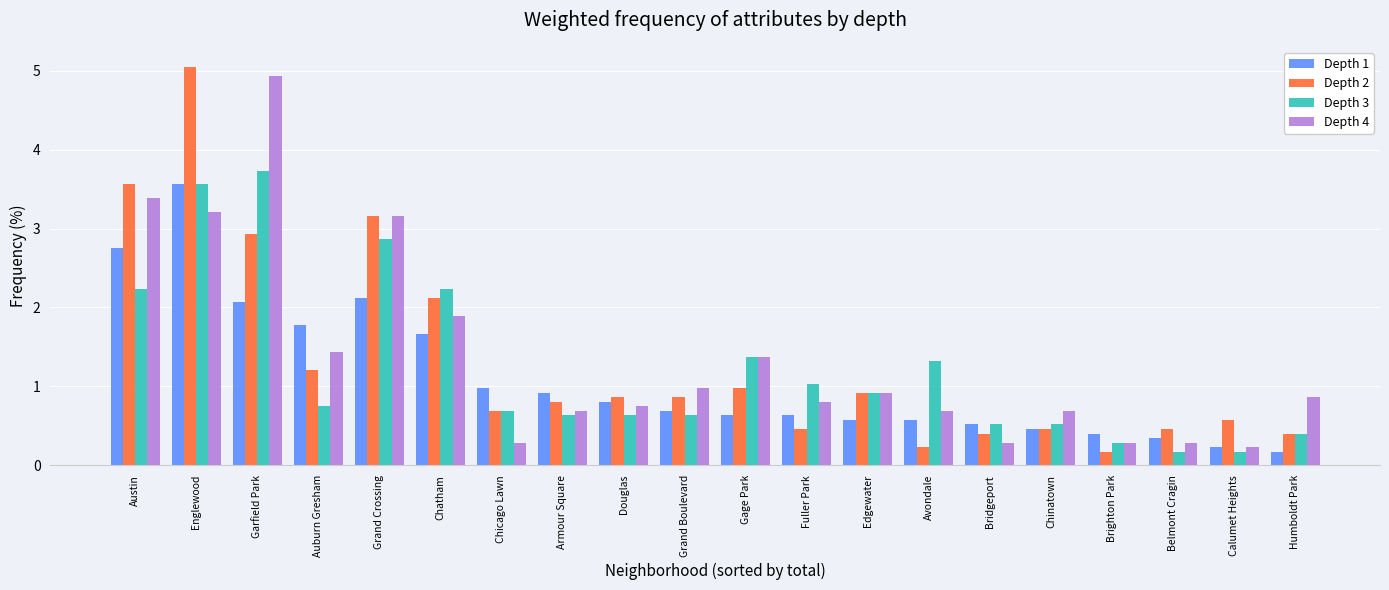

What is the total value across all series at Gage Park?

4.4